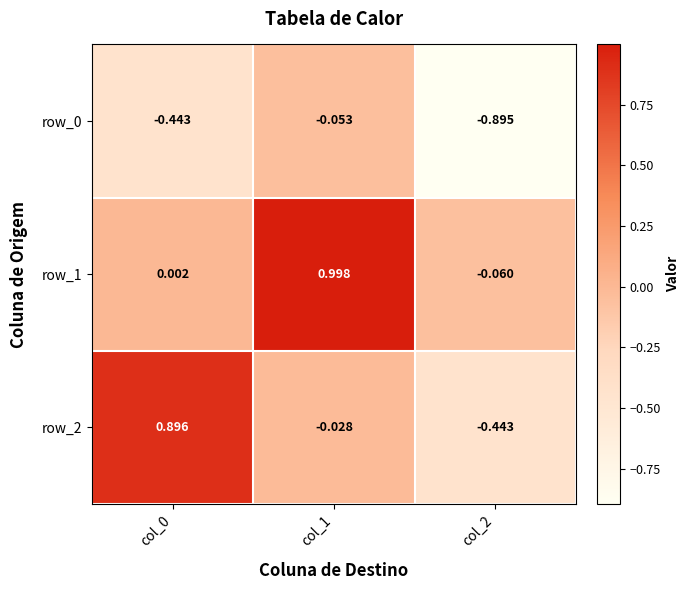

Which series changed the most between col_1 and col_2?

row_1